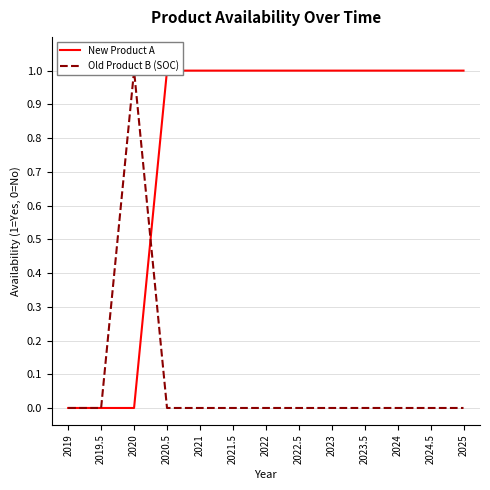

List the series in order of their overall mean, highest first.

New Product A, Old Product B (SOC)